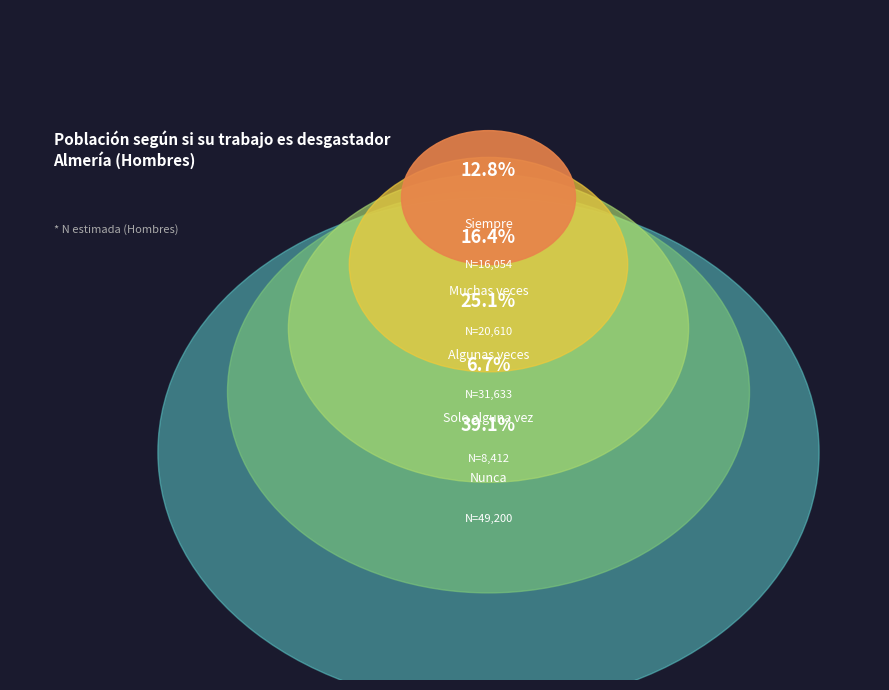

To the nearest percent, what is the difference between the Solo alguna vez and Muchas veces slice percentages?

10%